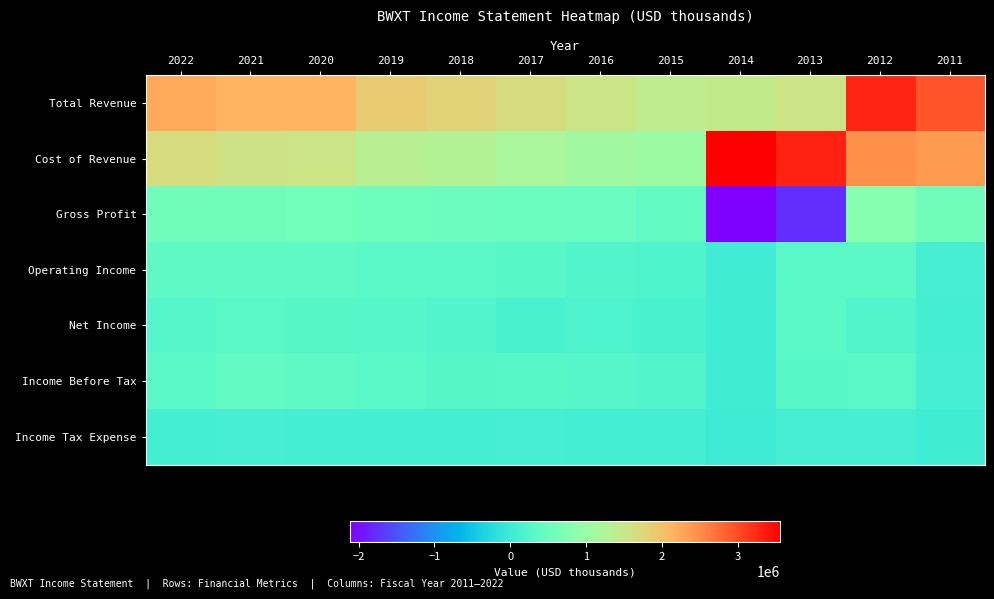

Rank the series at 2012 from lowest to highest value.

Income Tax Expense, Net Income, Income Before Tax, Operating Income, Gross Profit, Cost of Revenue, Total Revenue